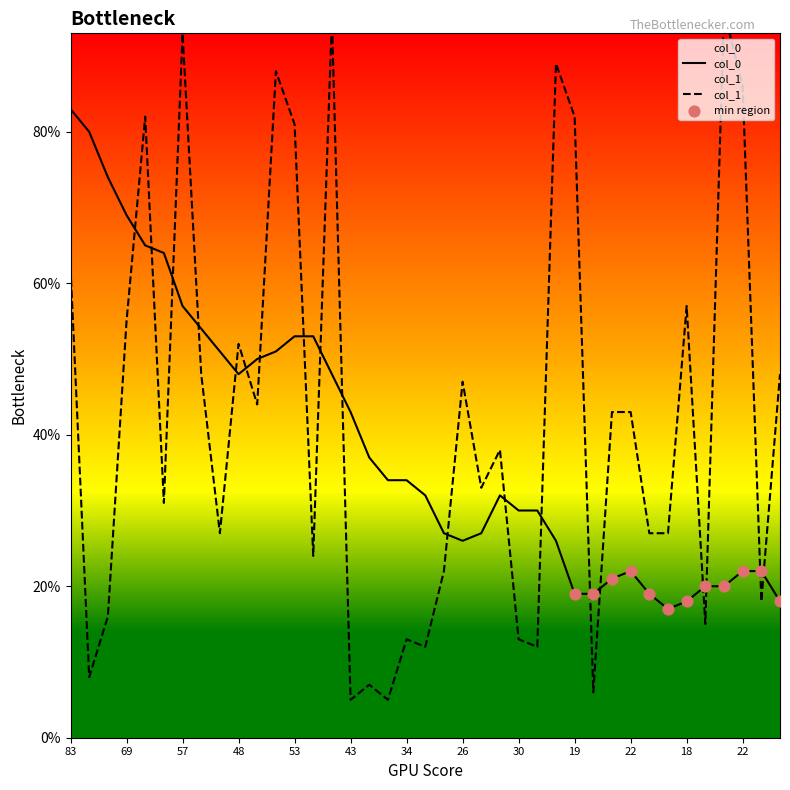

Which has a higher value, 57 or 24?

57